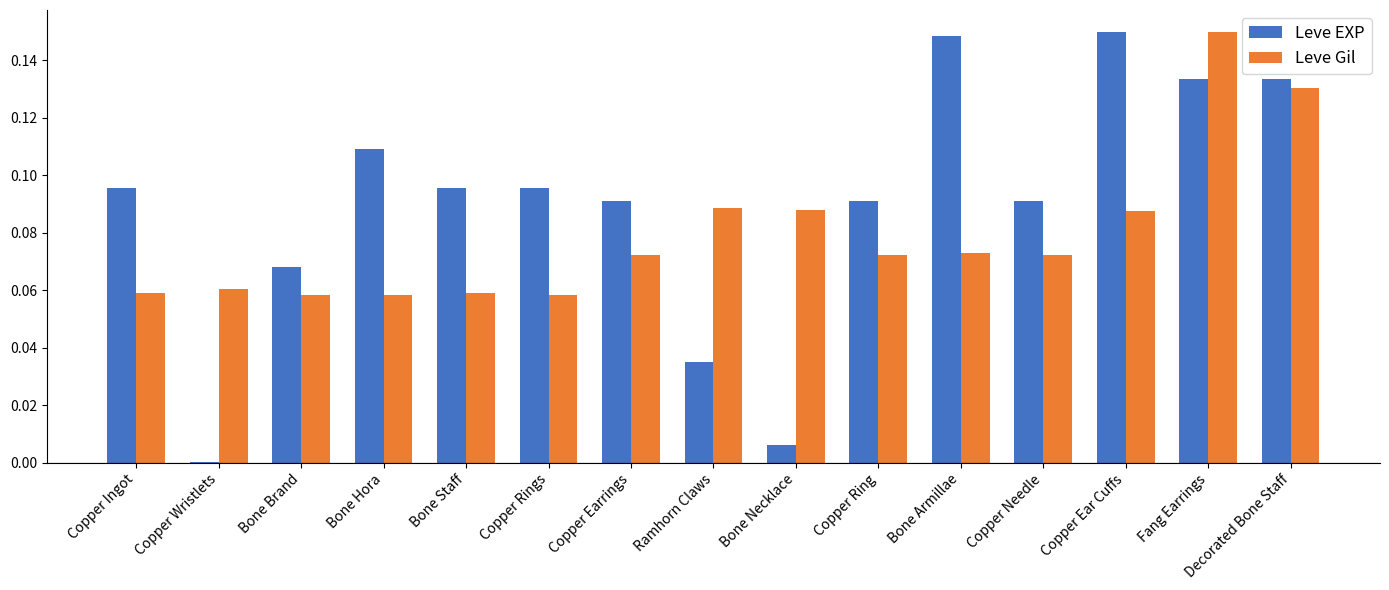

What is the sum of all Leve EXP values?

1.3